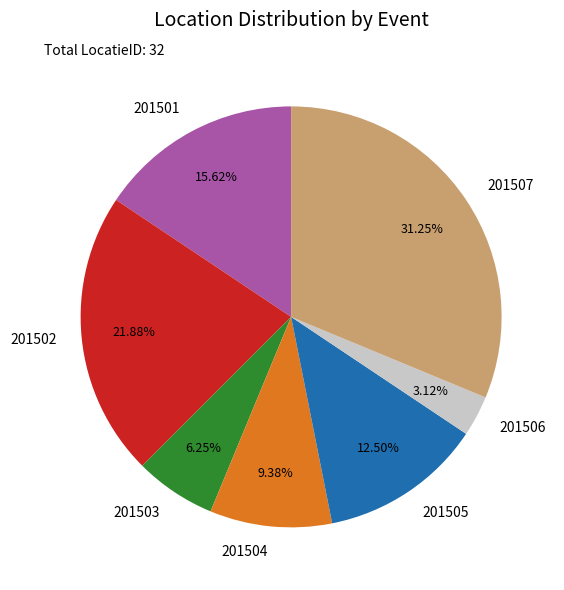

What percentage is the 201501 slice, to the nearest percent?

16%